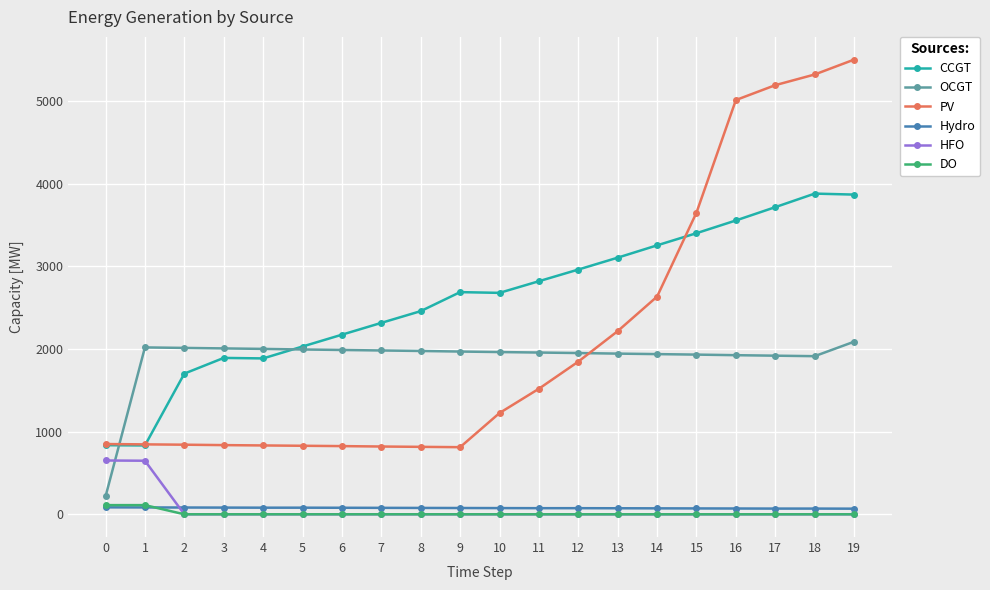

After their last crossing, which series has the higher values: Hydro or DO?

Hydro